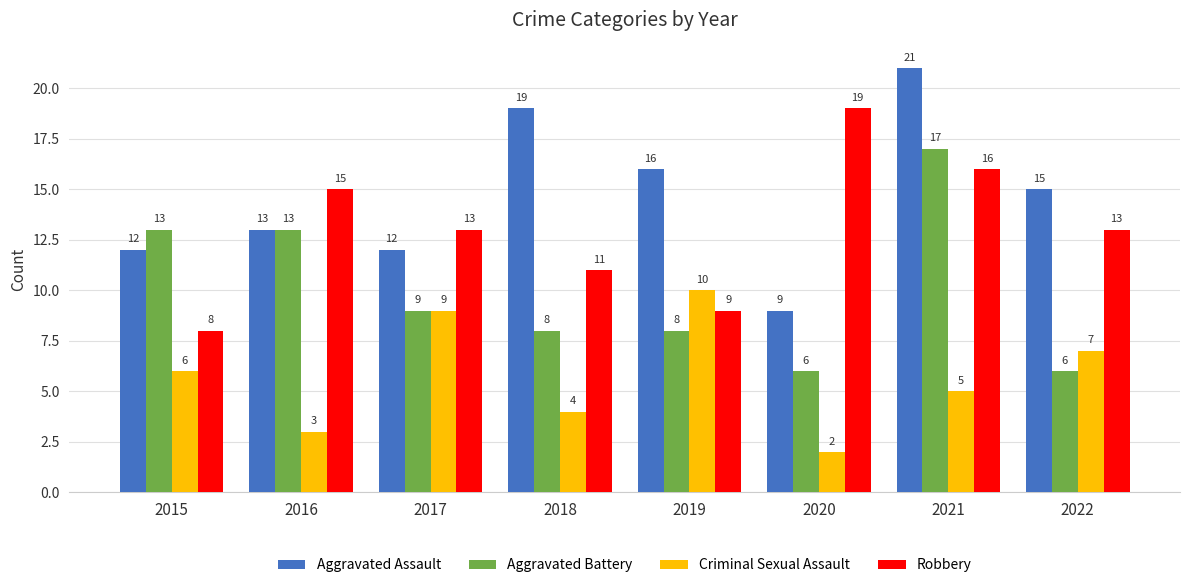

What is the sum of all Criminal Sexual Assault values?

46